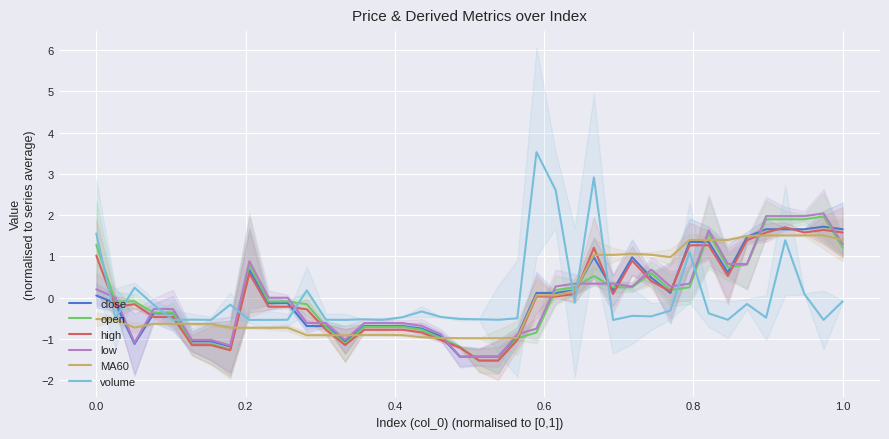

How many interior local peaks does the MA60 series have?

4